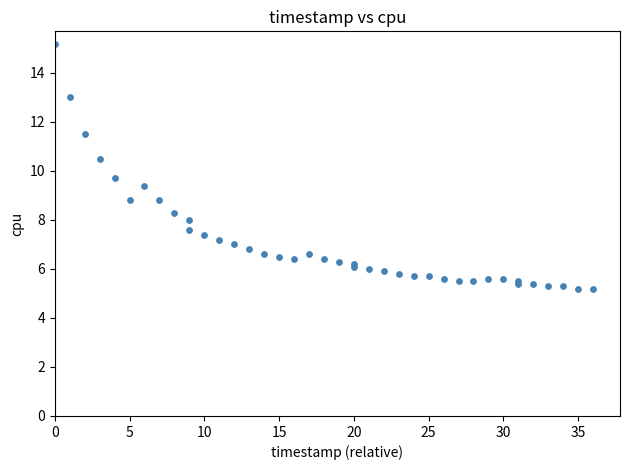

What Y value in the scatter plot is closest to 10?

9.7